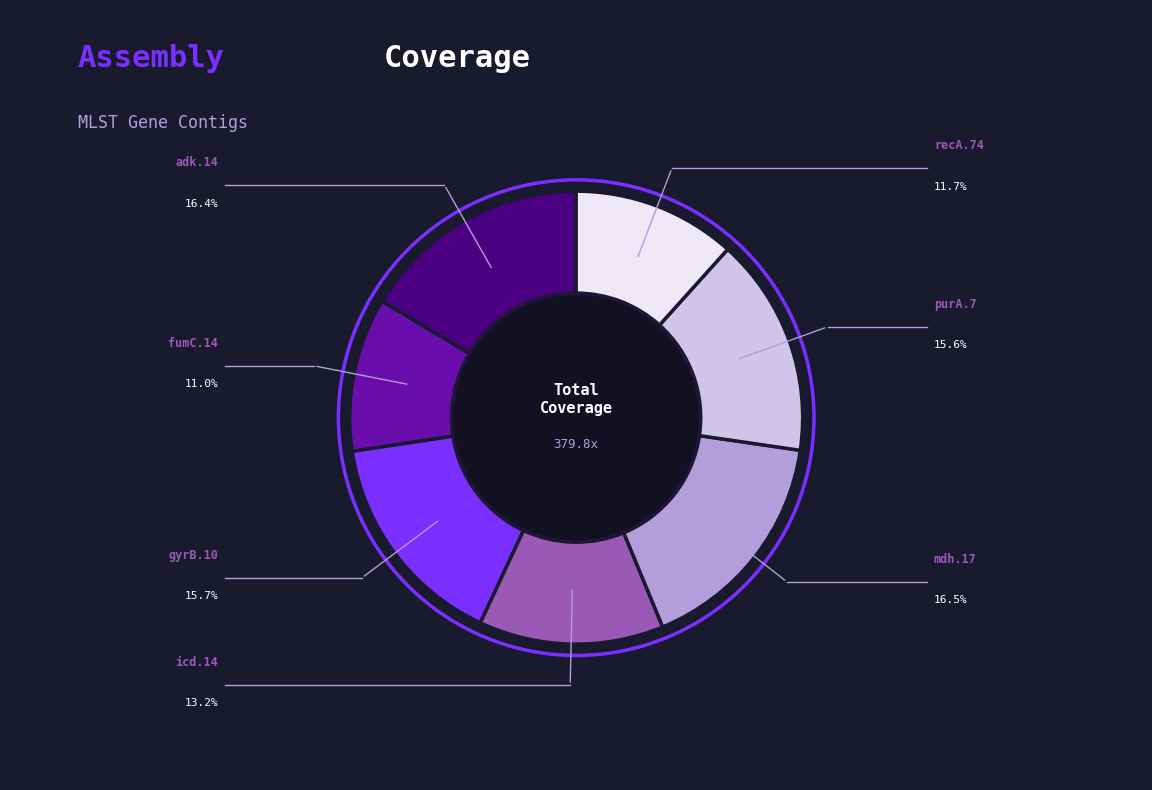

What percentage is NOT represented by gyrB.10?

84.3%